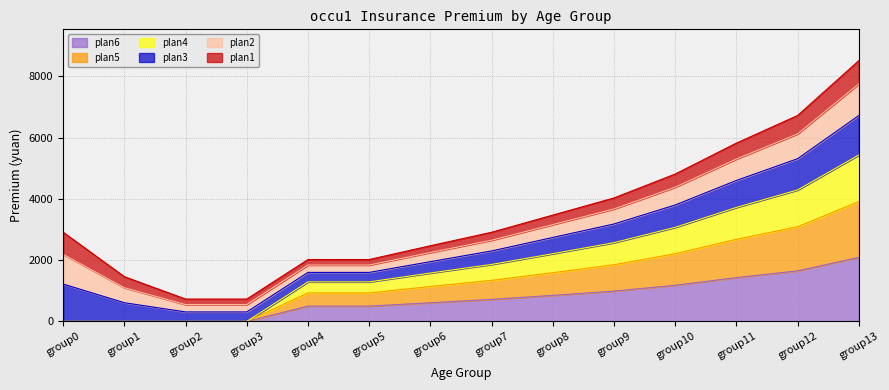

At which label is plan4 closest to 2715?

group9